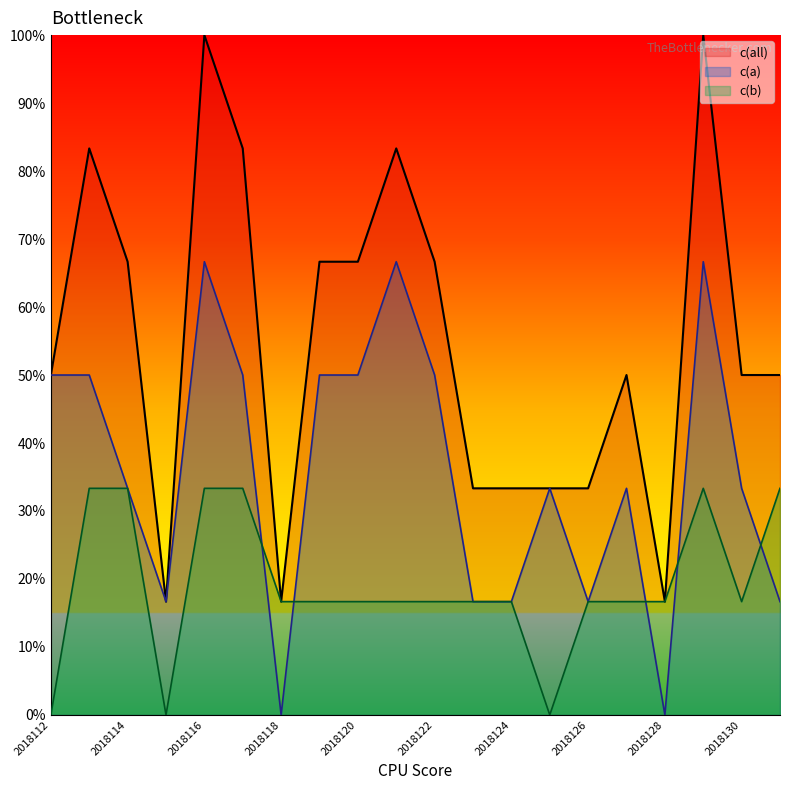

Between 2018112 and 2018116, which series saw the biggest shift?

c(all)